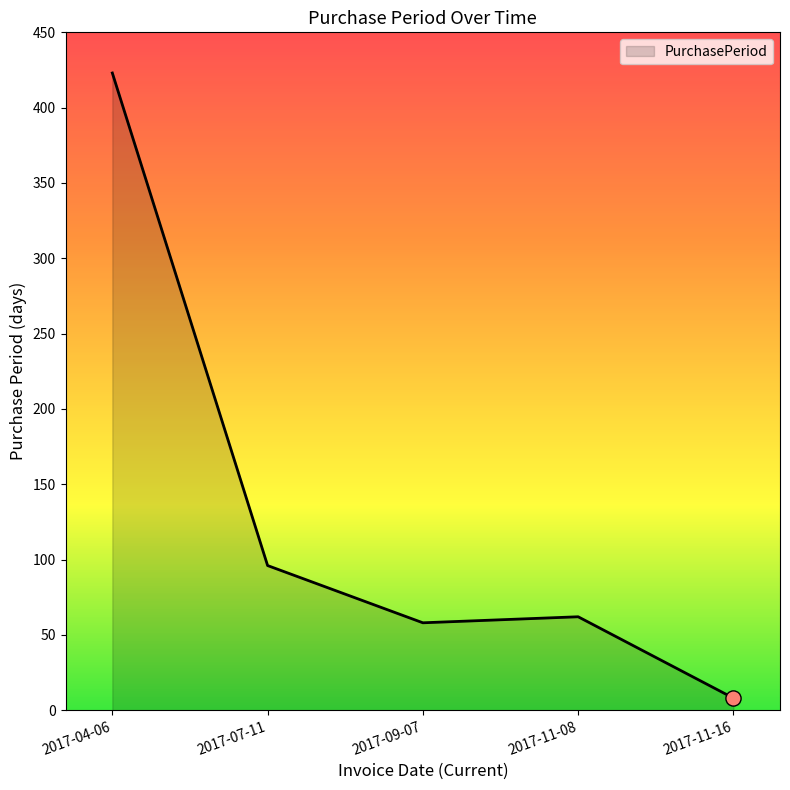

Which has a higher value, 2017-11-08 or 2017-09-07?

2017-11-08